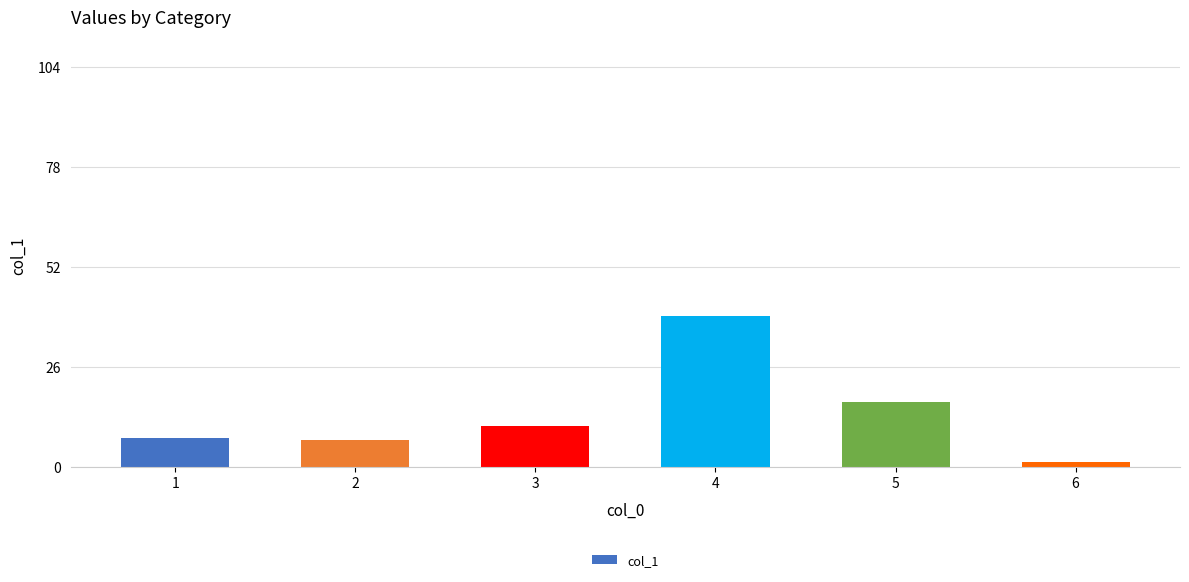

Between 2 and 3, which is larger?

3